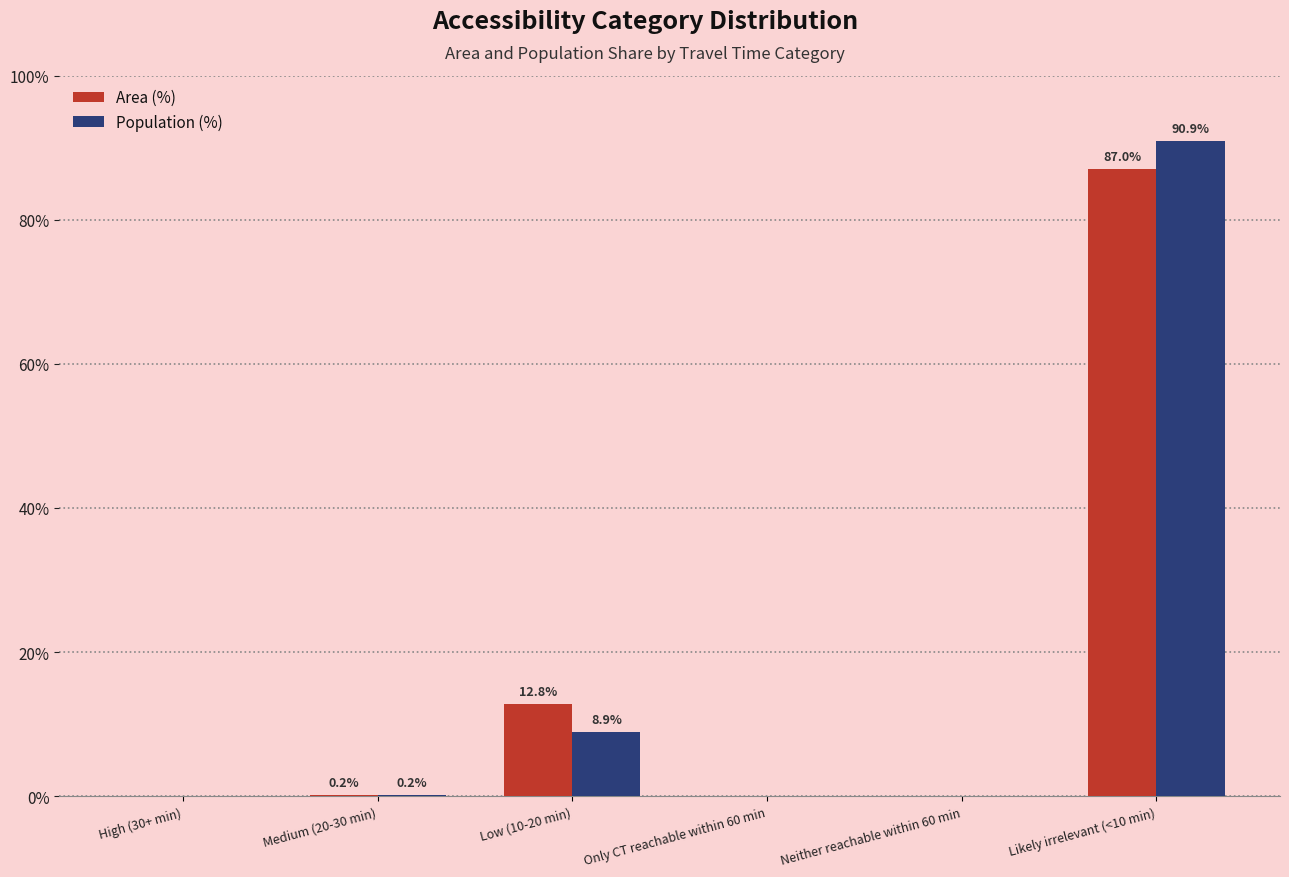

Is it true that Population (%) equals 13.3 at Low (10-20 min)?

False